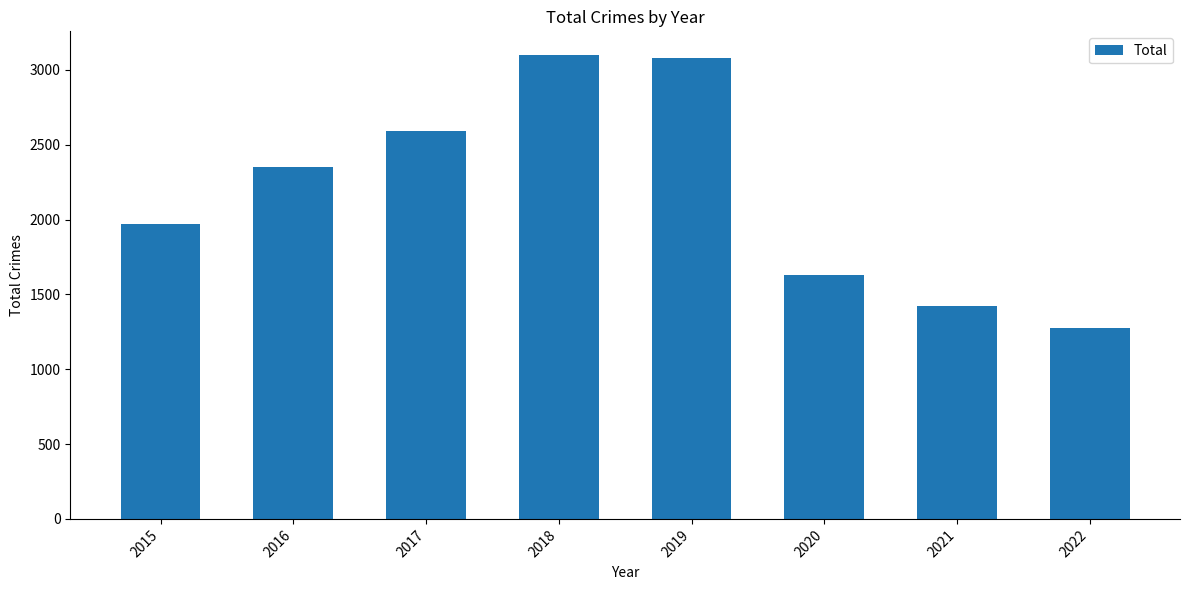

Reading right to left, transcribe all the data shown in this chart.

2022=1273	2021=1423	2020=1633	2019=3080	2018=3103	2017=2592	2016=2352	2015=1968